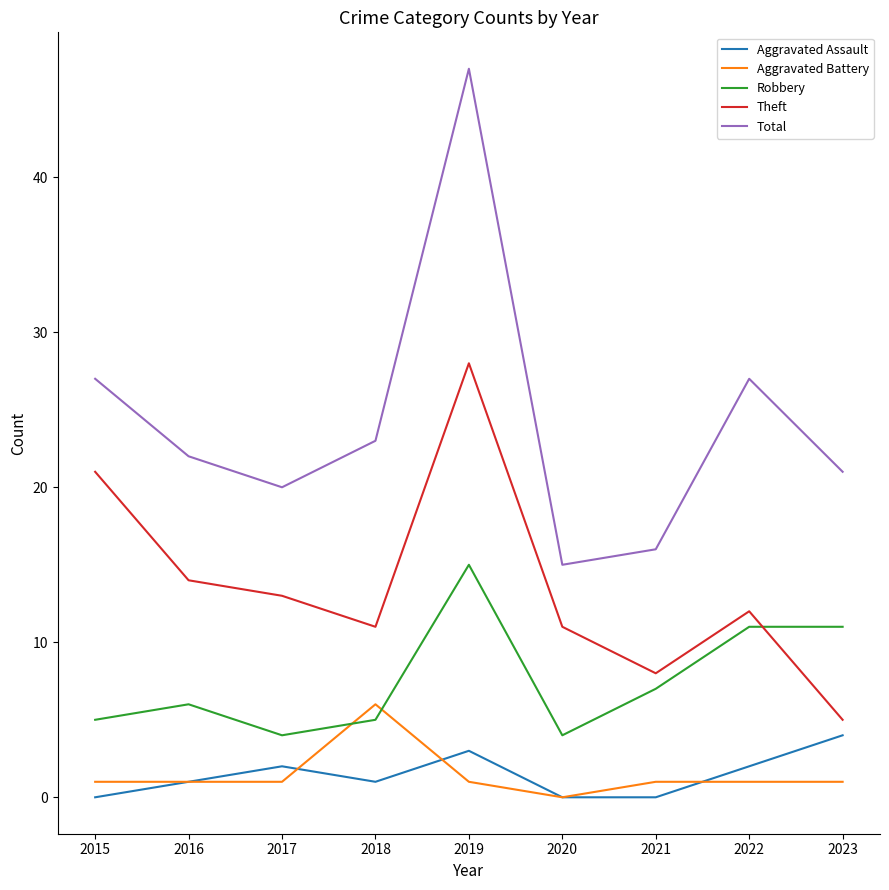

What is the difference between the Robbery values at 2018 and 2020?

1